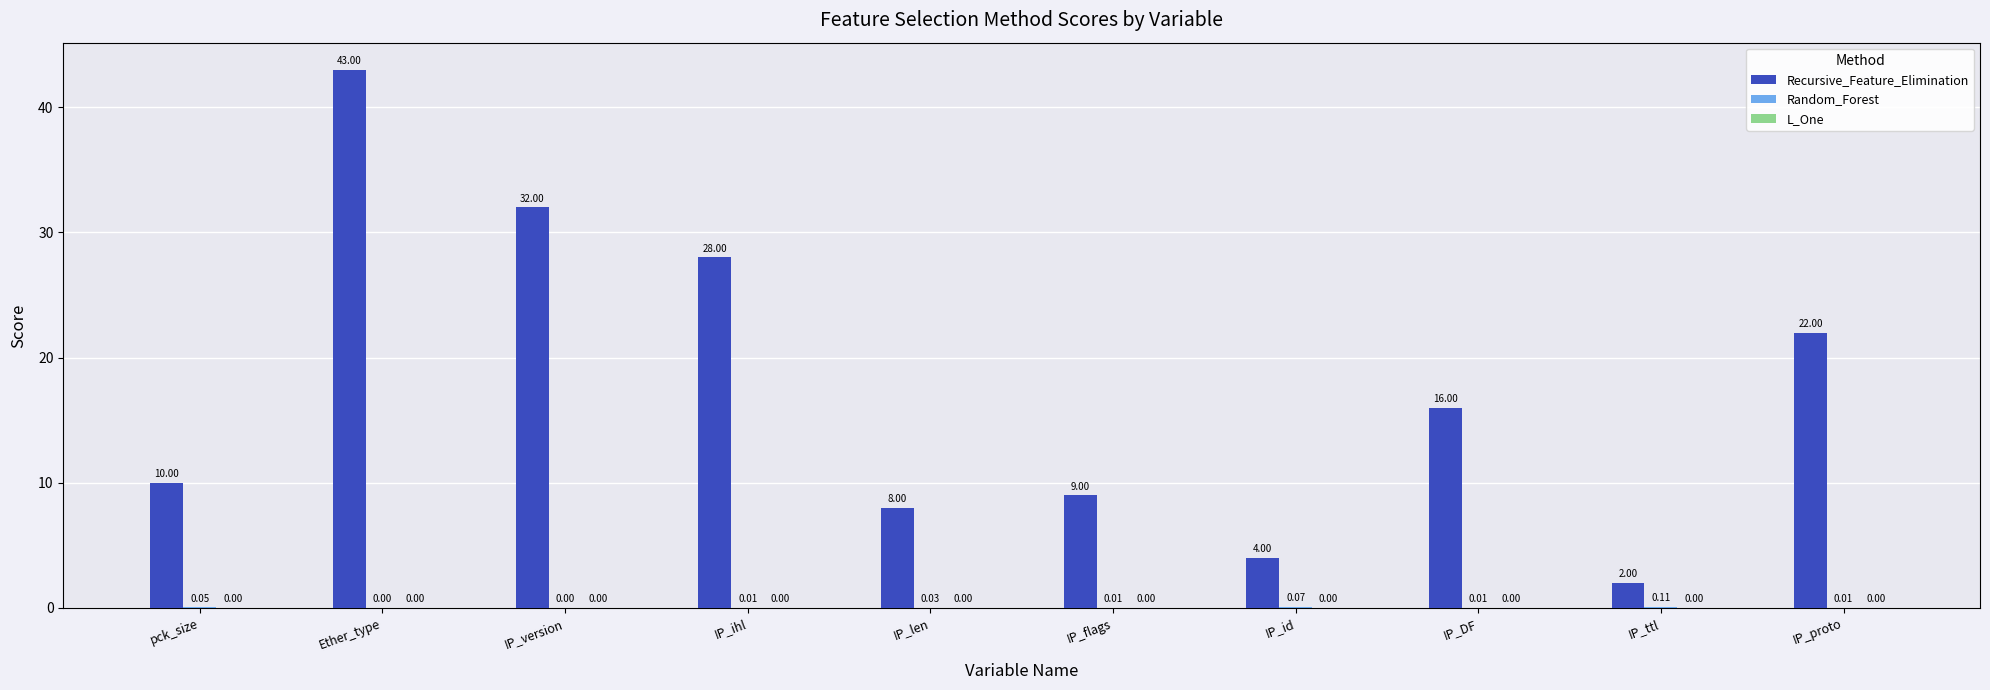

What is the average value of the Recursive_Feature_Elimination series?

17.4